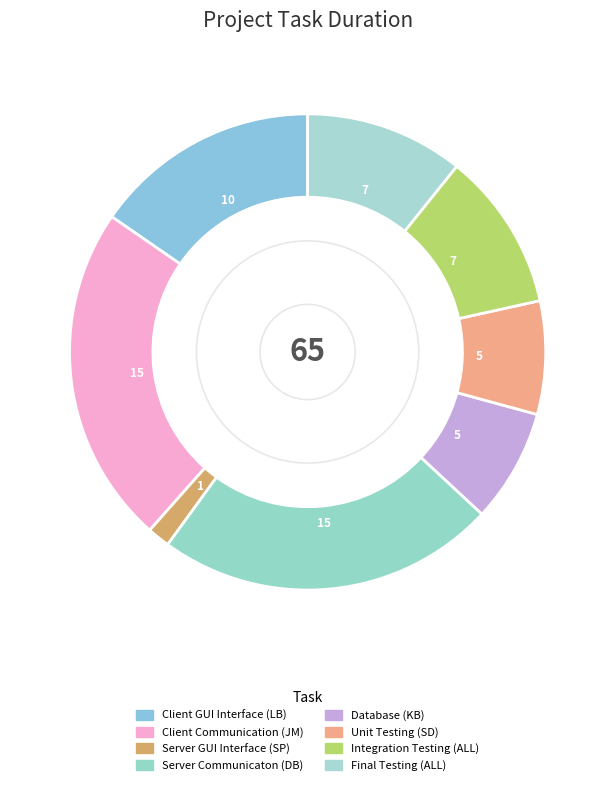

Is there a majority slice in this chart?

No